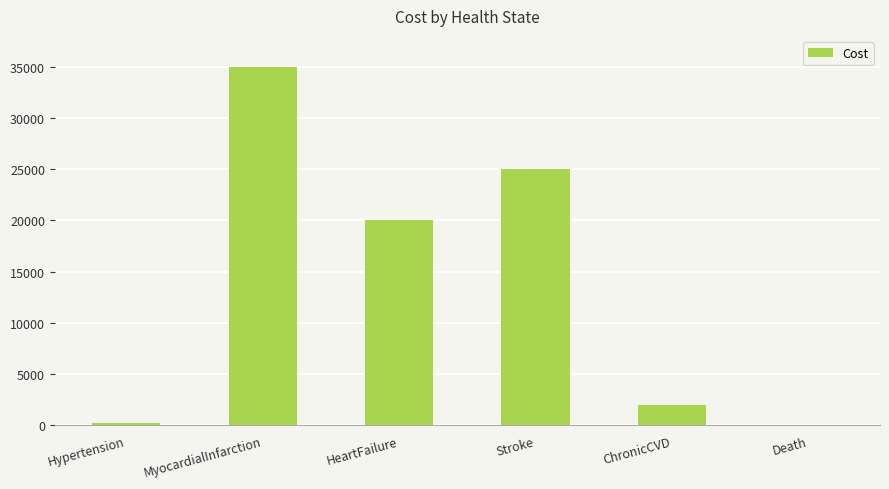

Where is the data nearest to the value 17500?

HeartFailure